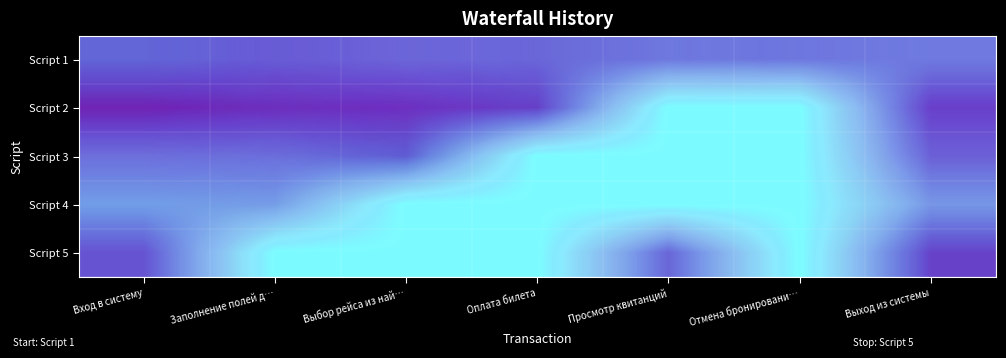

At which category is the sum across all series the highest?

Вход в систему